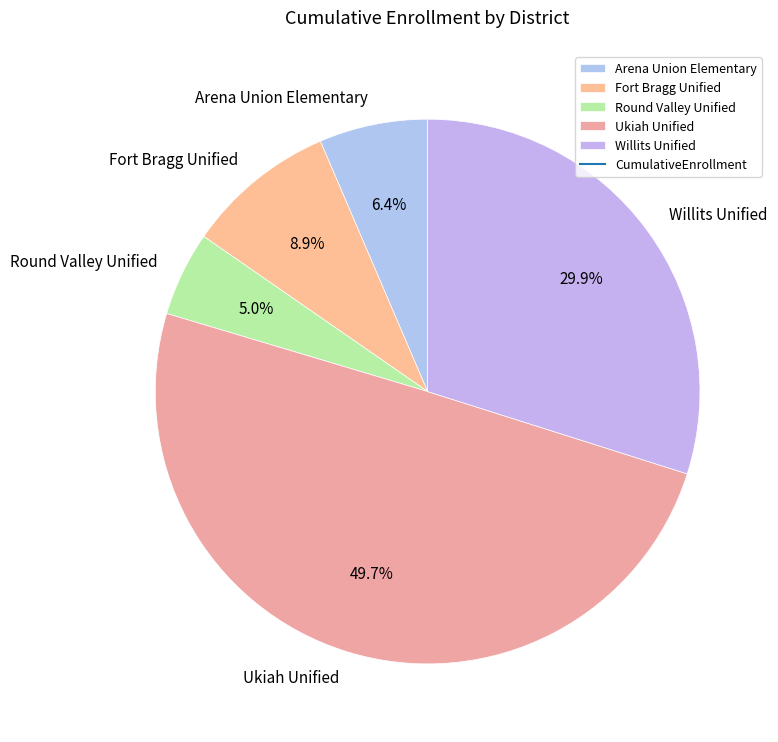

Between Round Valley Unified and Willits Unified, which is larger?

Willits Unified